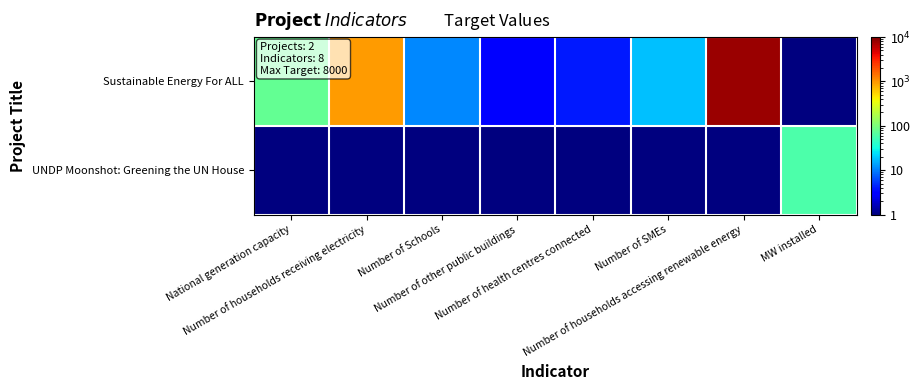

What is the spread (max minus min) of values at Number of households receiving electricity?

939.5